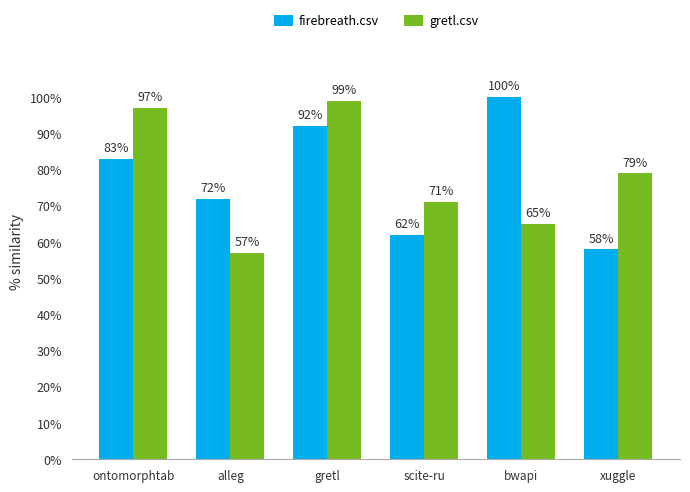

What are all the series names shown in the legend?

firebreath.csv, gretl.csv